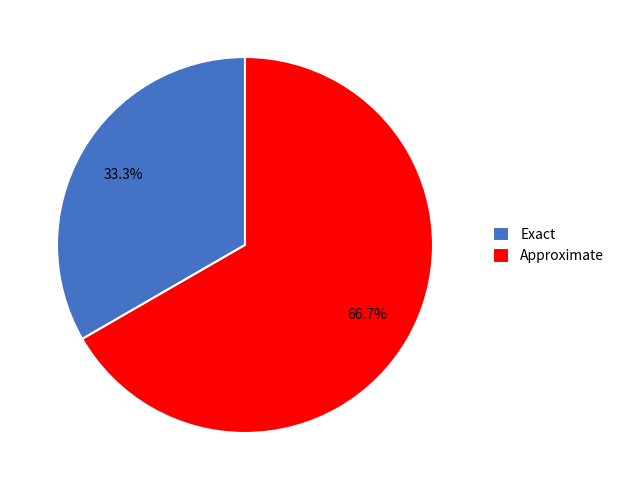

Which has a higher value, Exact or Approximate?

Approximate